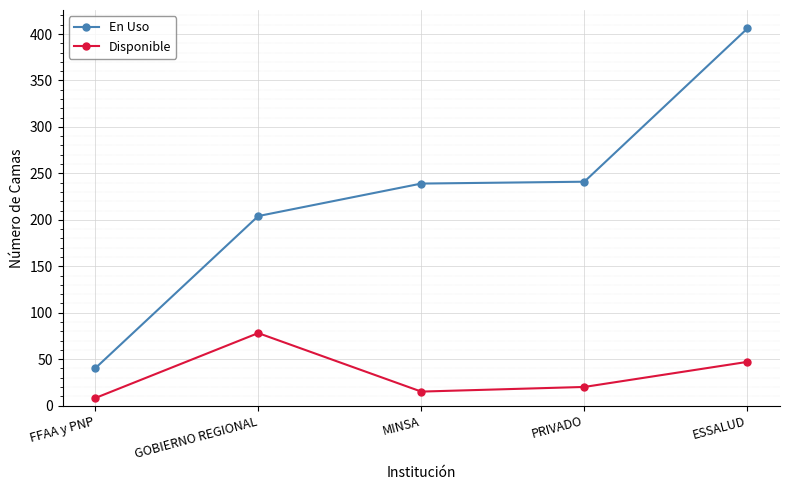

How many lines are shown in the chart?

2